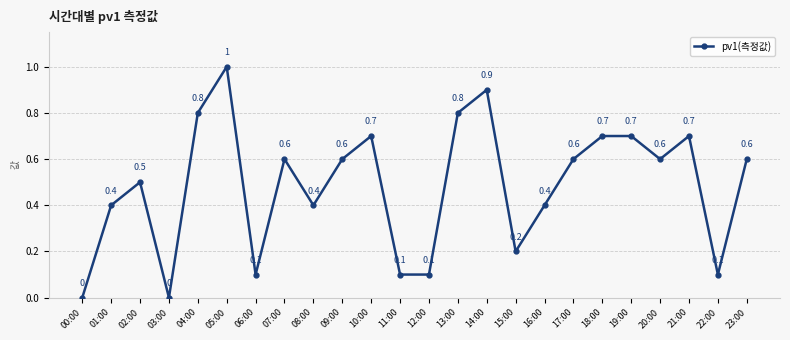

The chart shows a value of 0.6 at 07:00. True or false?

True